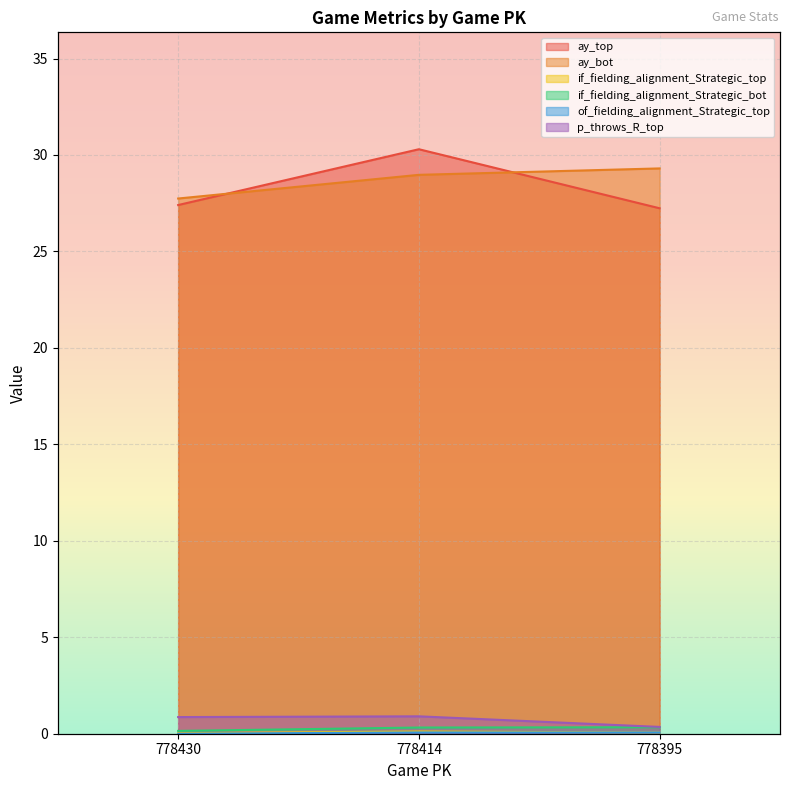

How many lines are shown in the chart?

6